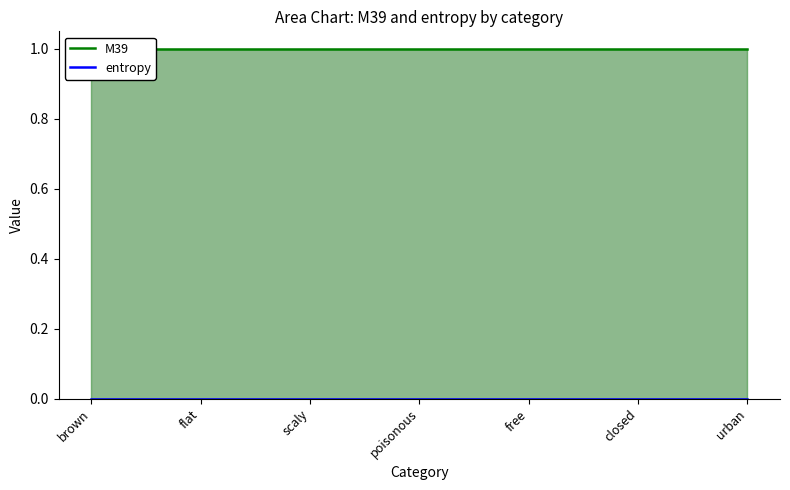

Reading left to right, extract all data points from this chart.

M39: 1	1	1	1	1	1	1
entropy: 0	0	0	0	0	0	0